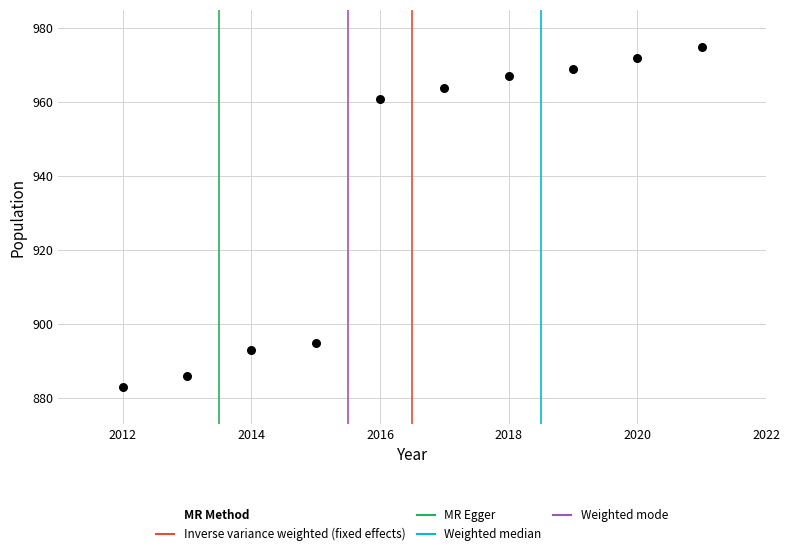

What is the range of Y values (max minus min)?

92